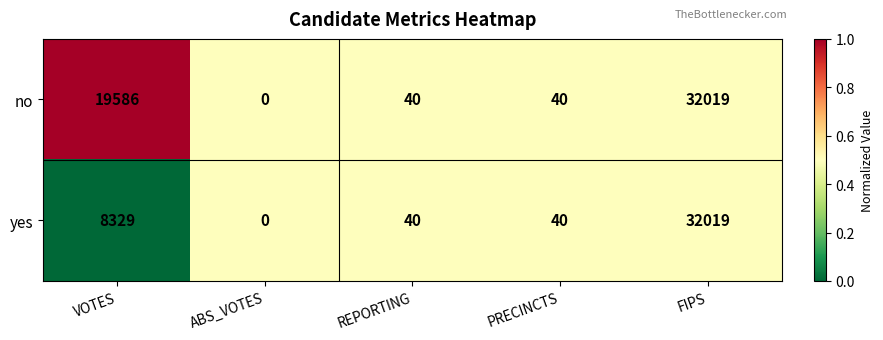

At which category is the sum across all series the highest?

FIPS